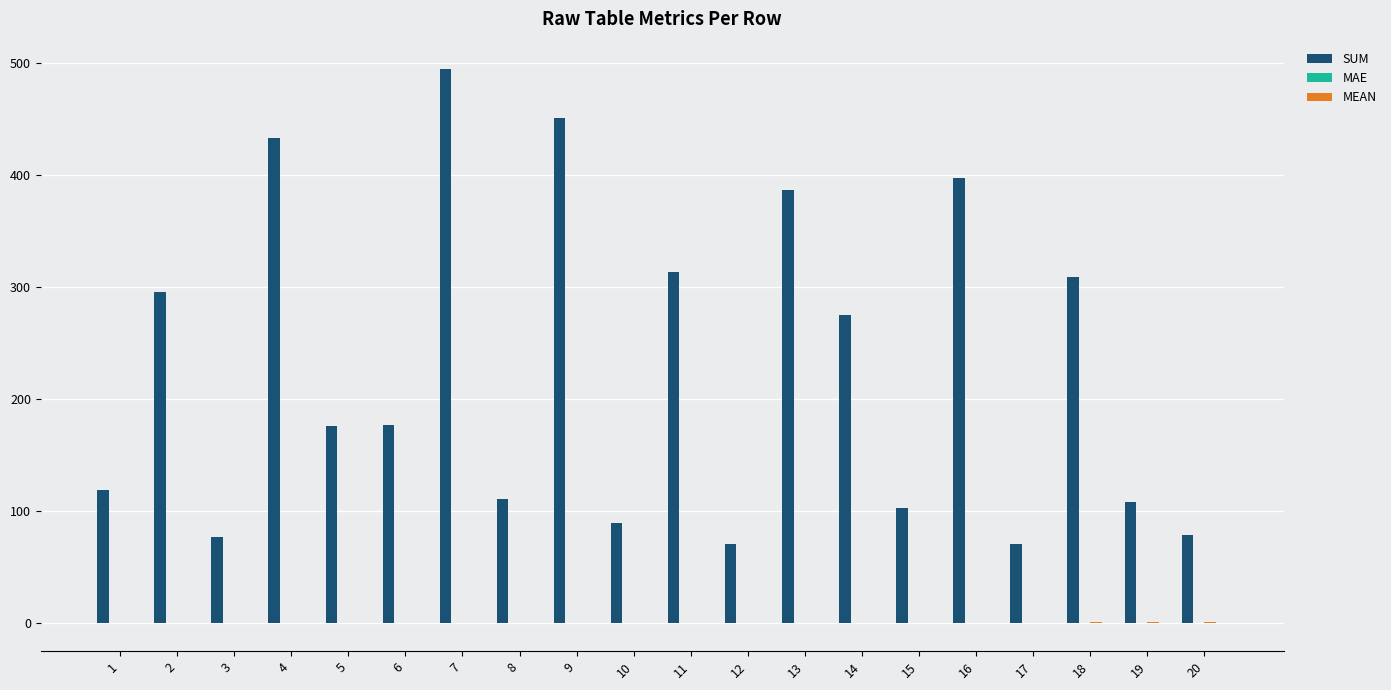

Which category has the lowest value across all series?

12